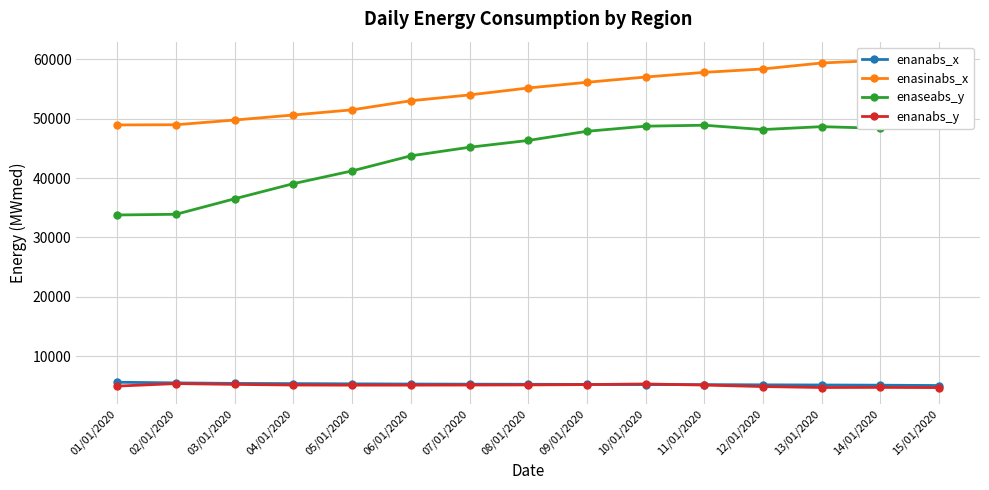

True or false: enaseabs_y and enanabs_y intersect in this chart.

False